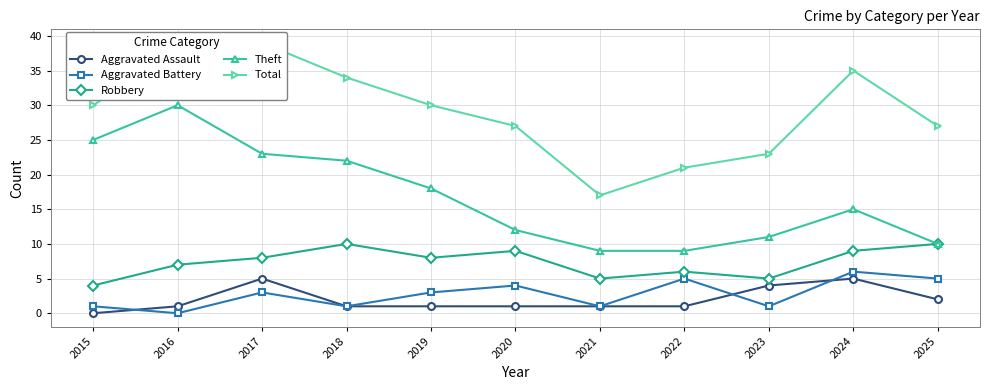

At which category does the chart reach its peak across all series?

2017